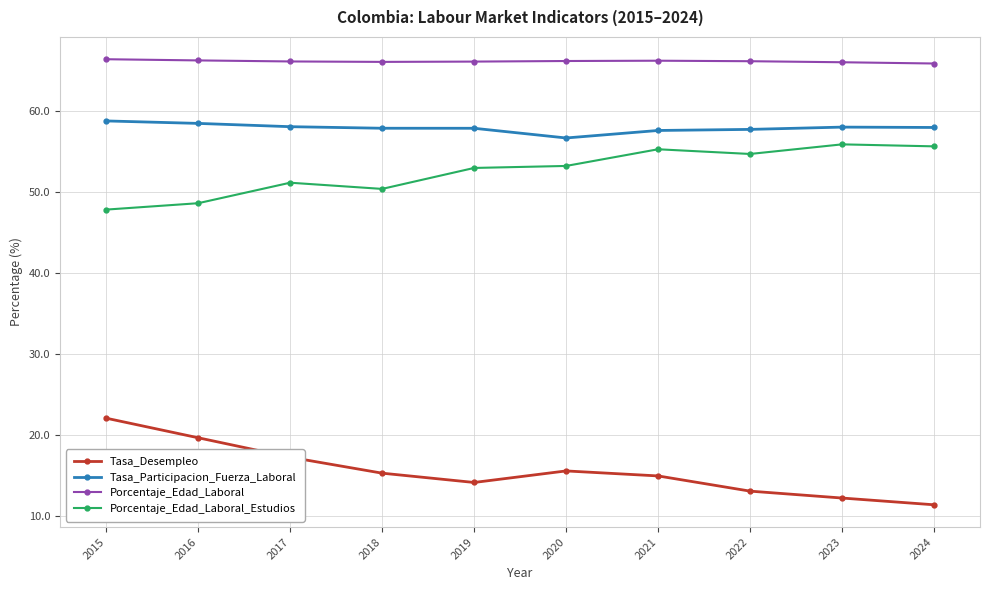

The Tasa_Desempleo series shows 22.1 at 2015. True or false?

True